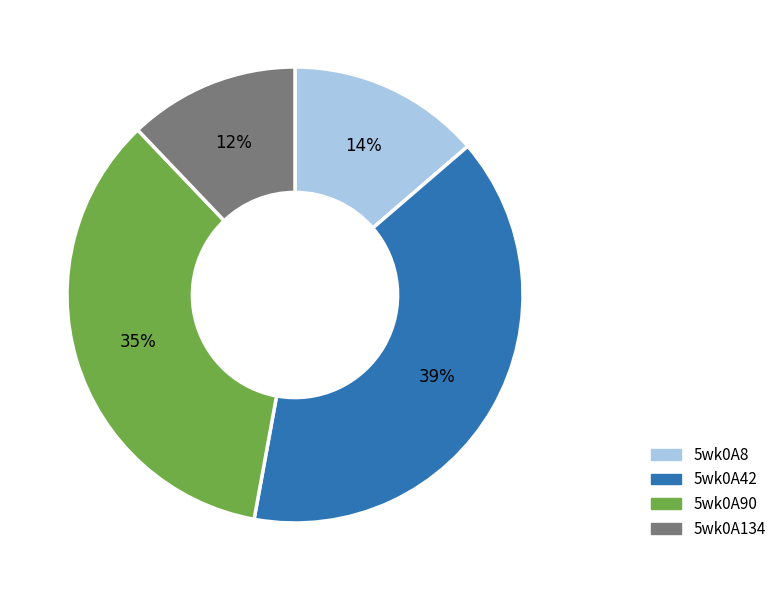

Does any single category account for the majority?

No